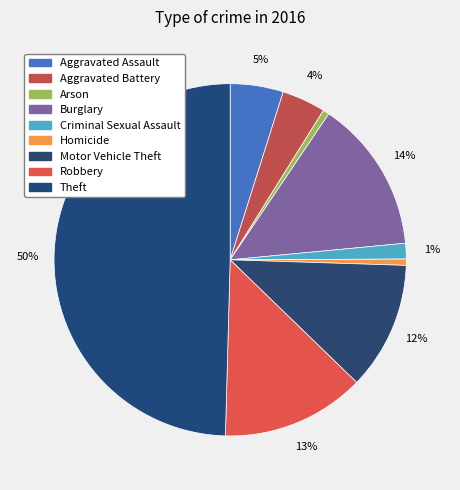

Count the number of slices in the pie.

9